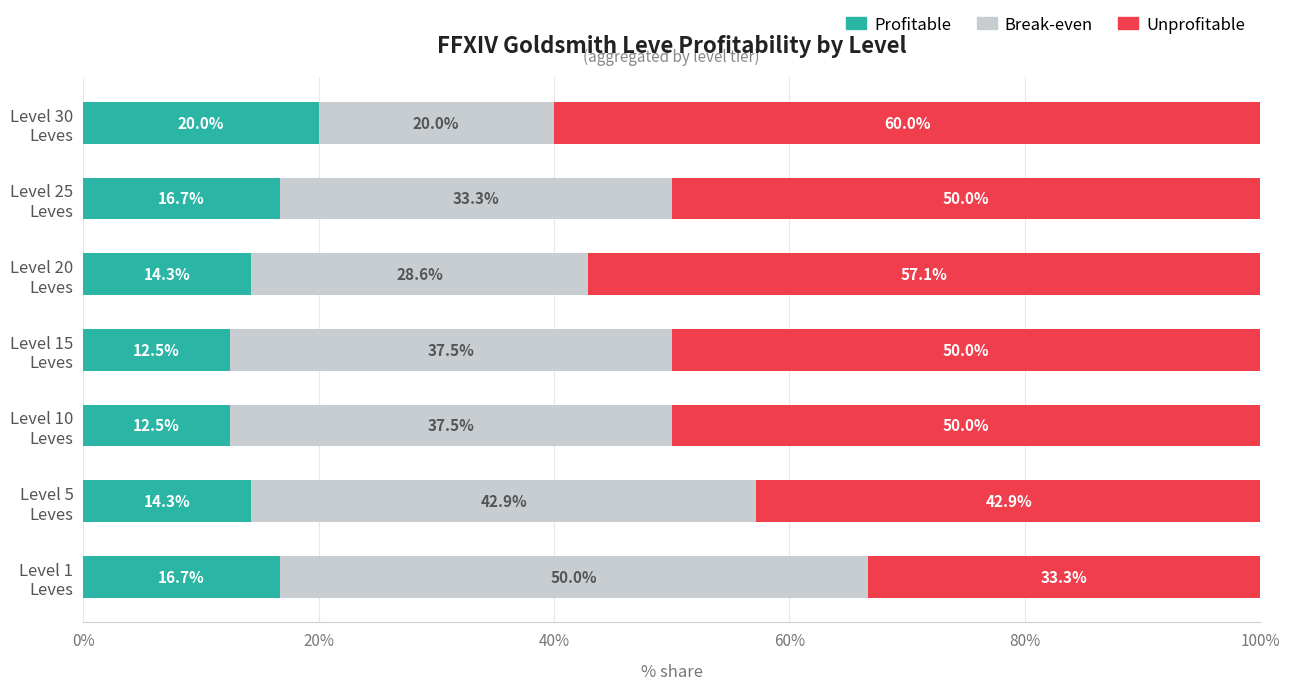

What is the minimum value for Profitable?

12.5